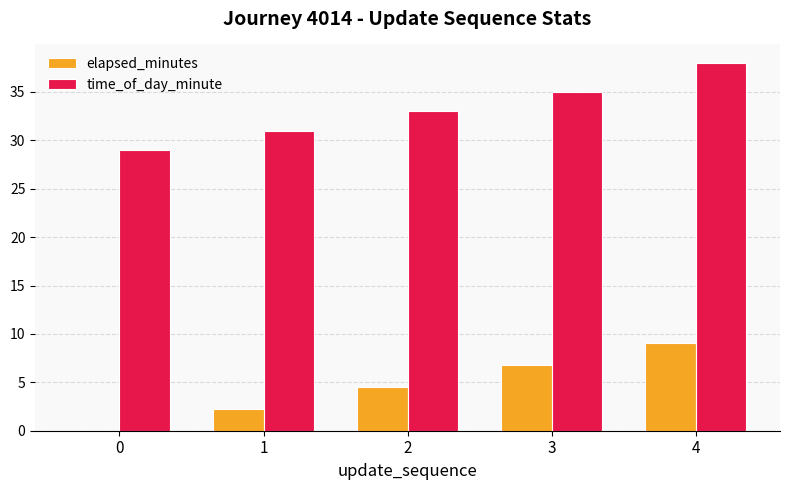

What are all the series names shown in the legend?

elapsed_minutes, time_of_day_minute